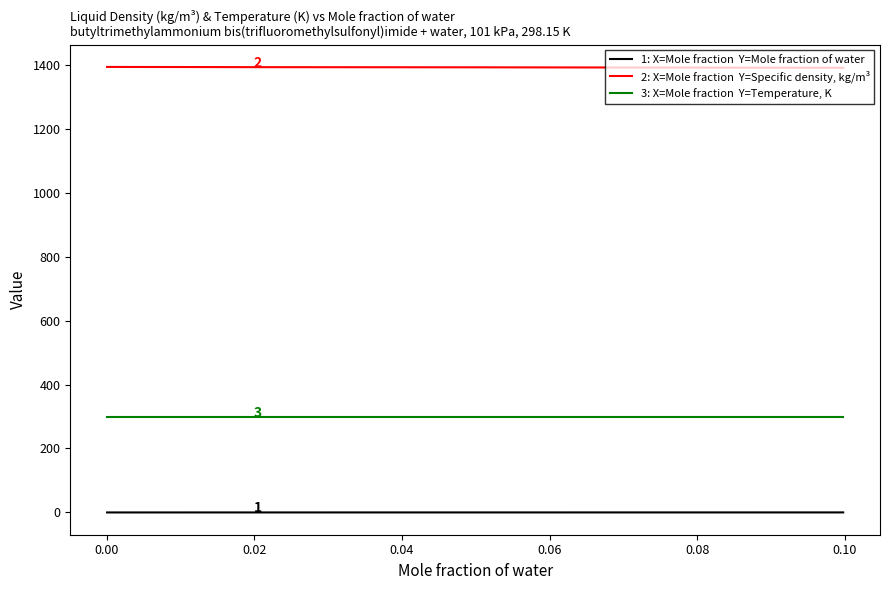

Does the chart display data point markers on the line(s)?

No